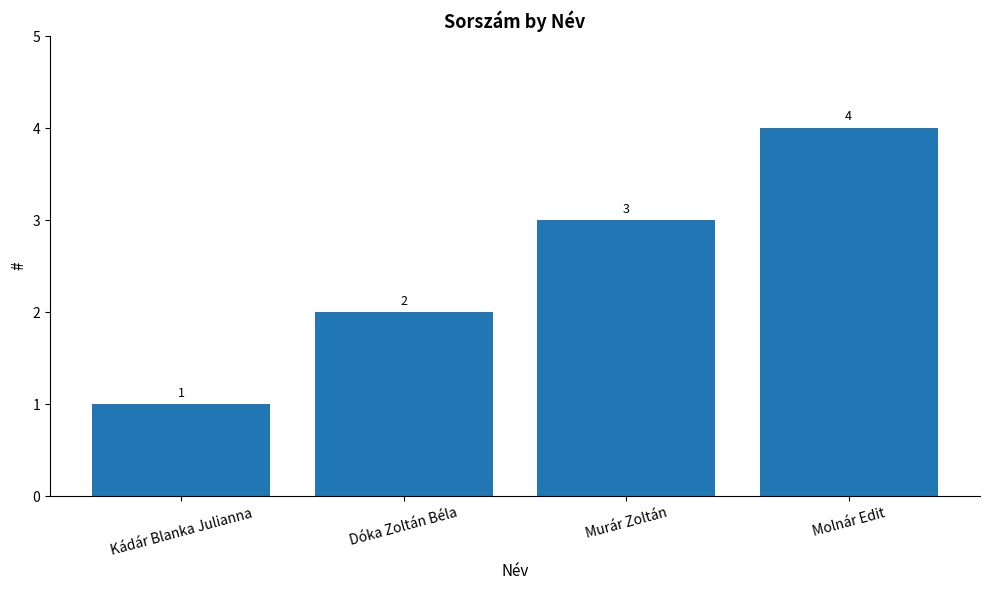

What is the change in value from Dóka Zoltán Béla to Murár Zoltán?

+1